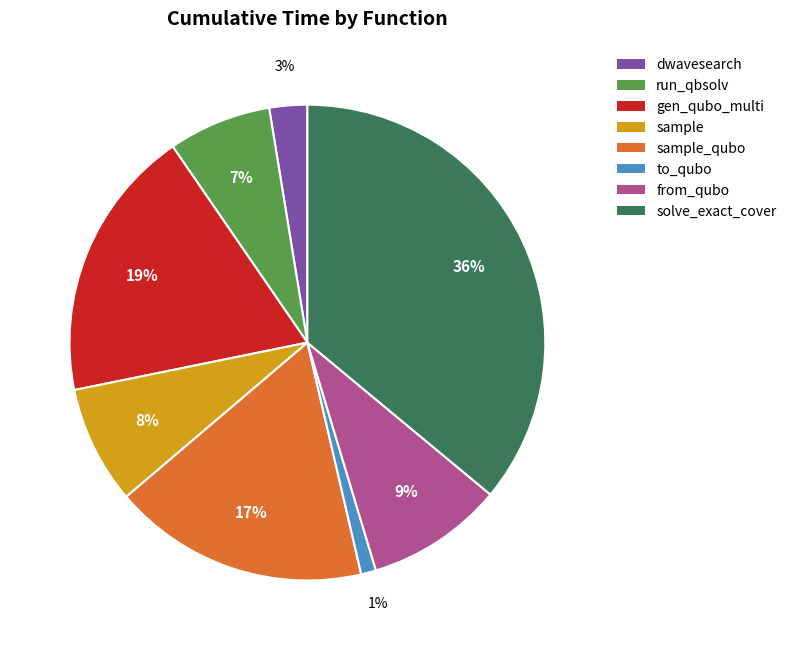

The to_qubo slice represents 7% of the pie. True or false?

False